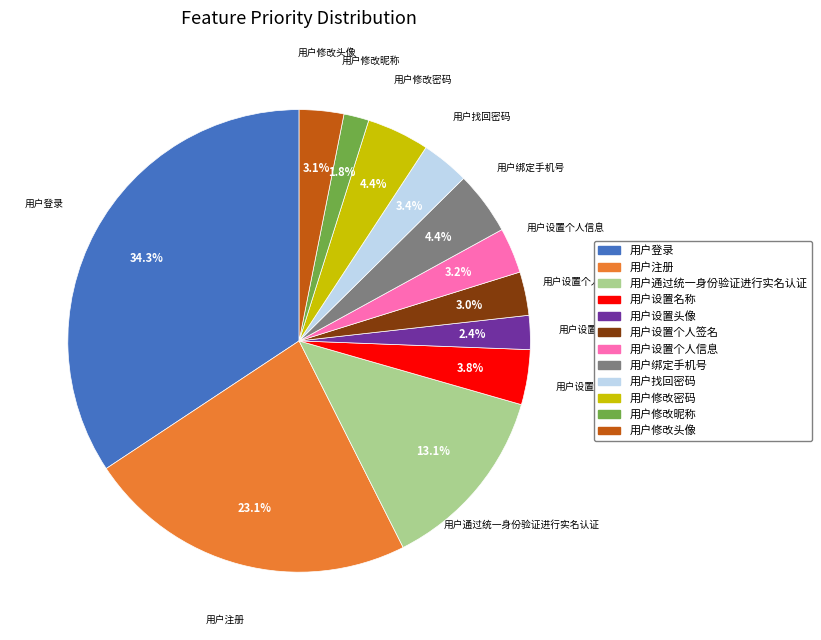

Is there a majority slice in this chart?

No